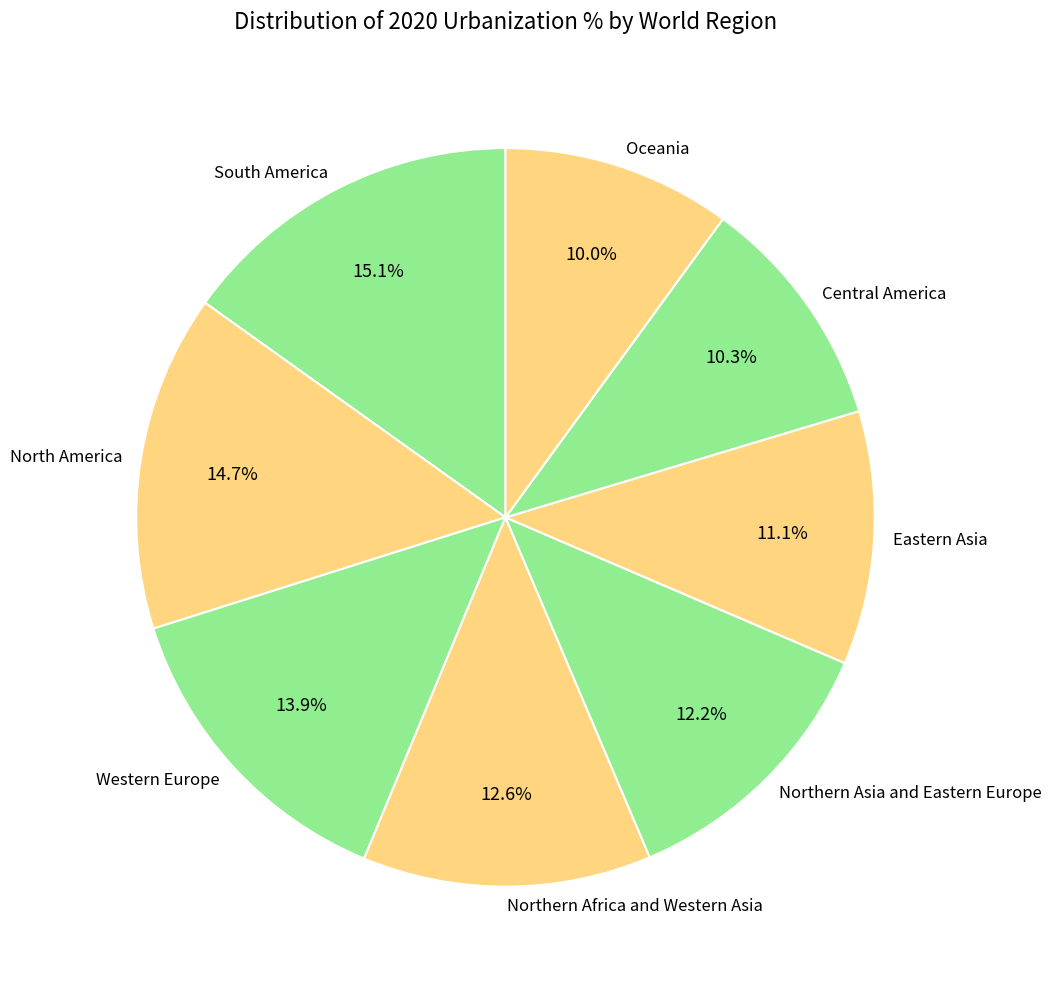

Count the number of slices in the pie.

8